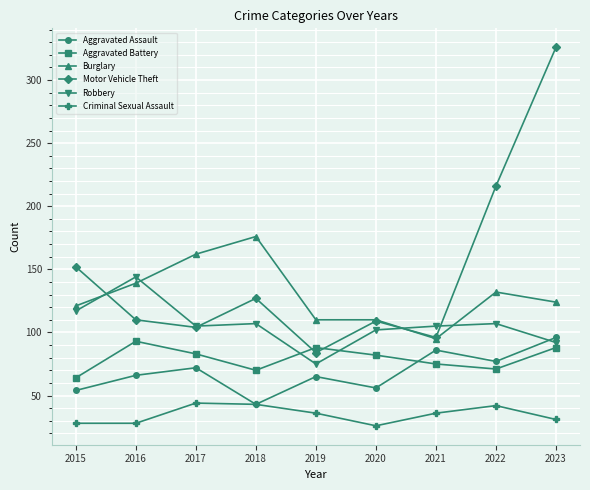

Where does the Criminal Sexual Assault series first go above 36?

2017